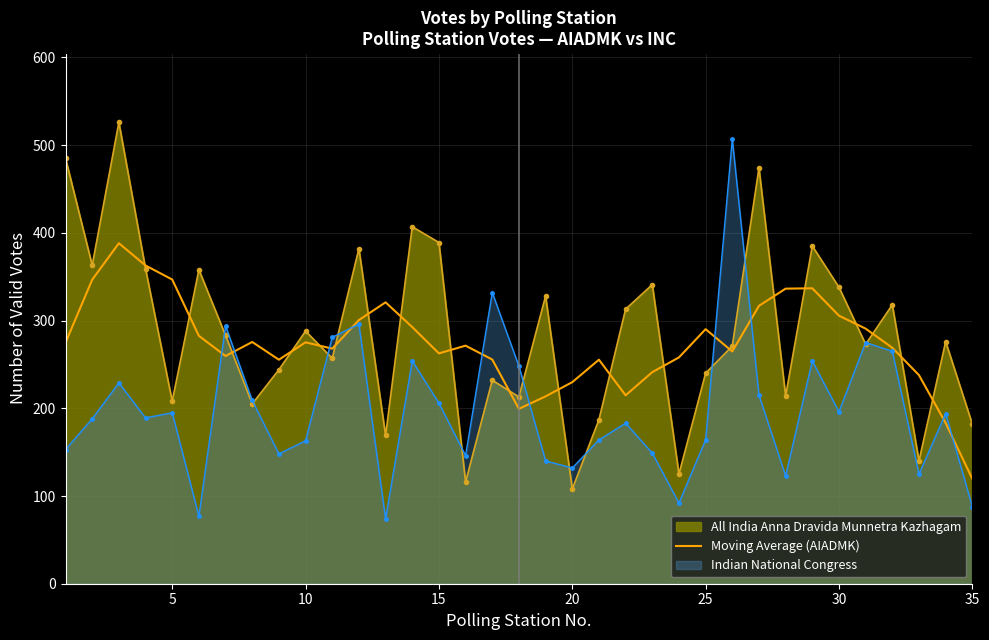

What is the smallest value displayed?

74.0